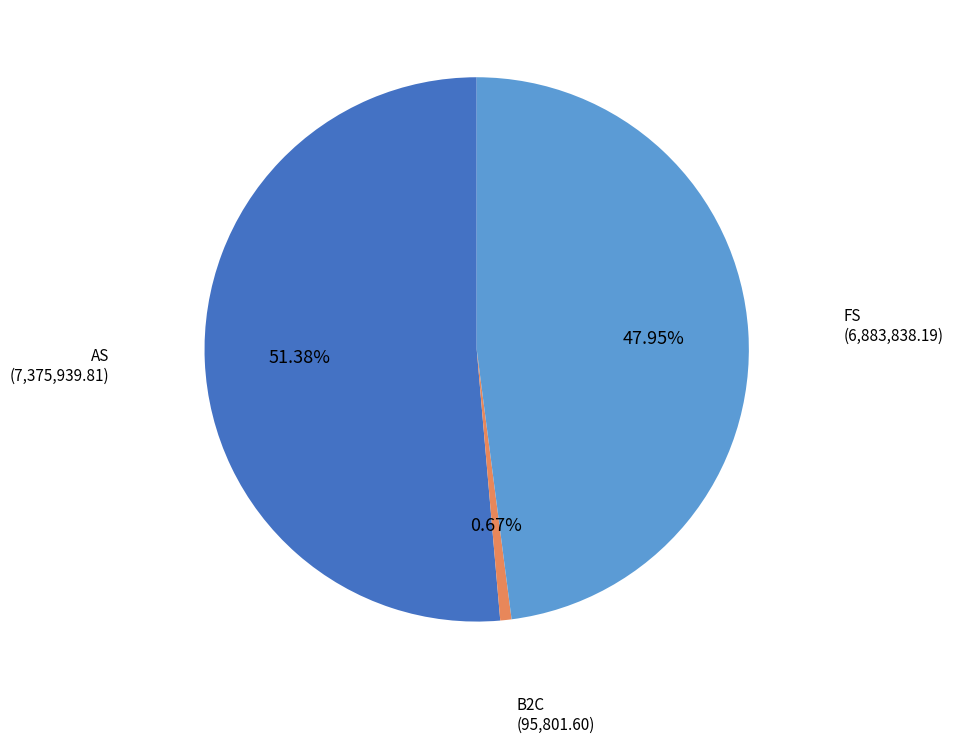

Is there any slice that represents more than half of the pie?

Yes